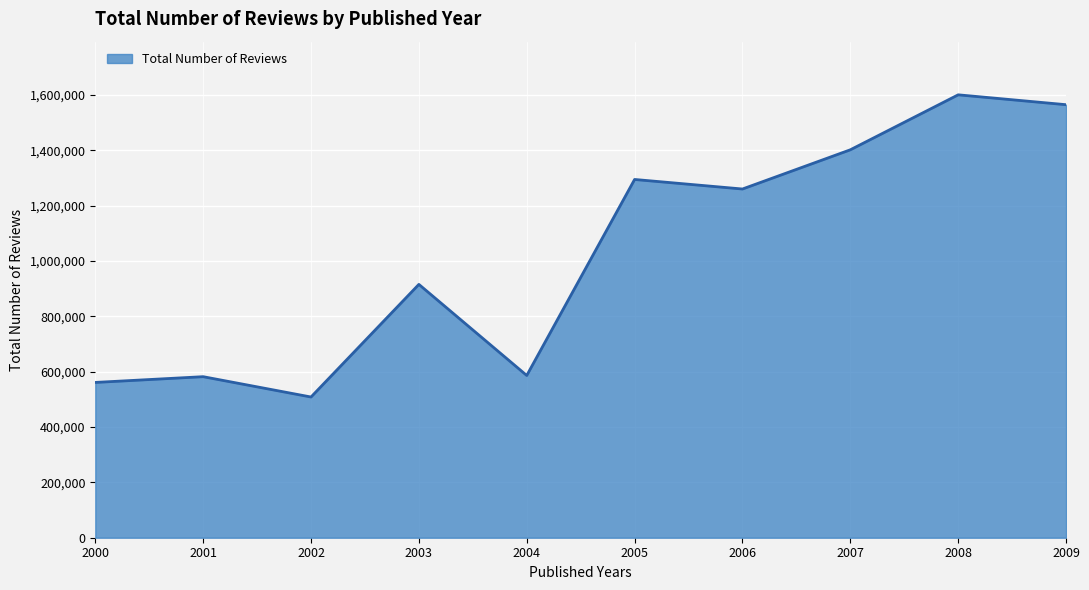

What is the smallest value displayed?

508660